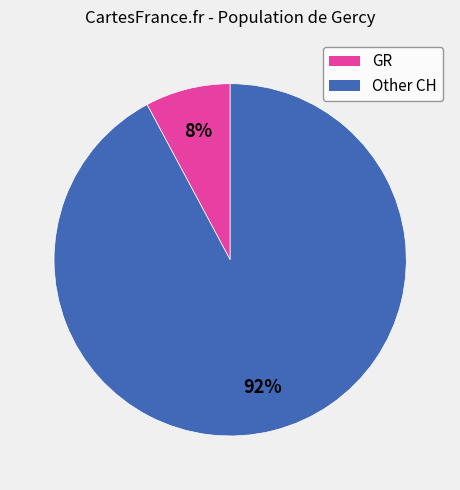

Is there any slice that represents more than half of the pie?

Yes